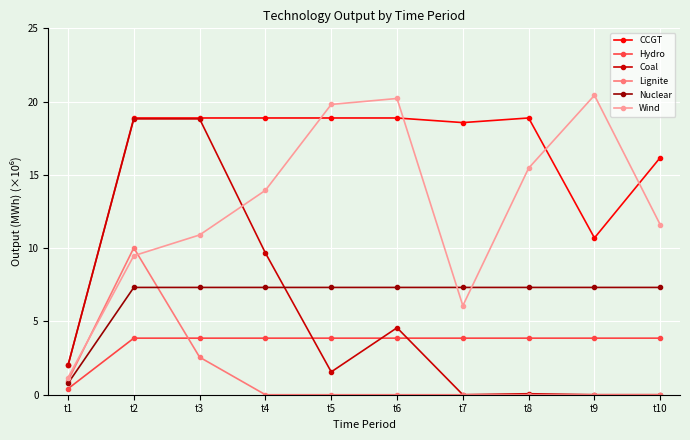

At which category is the sum across all series the highest?

t2